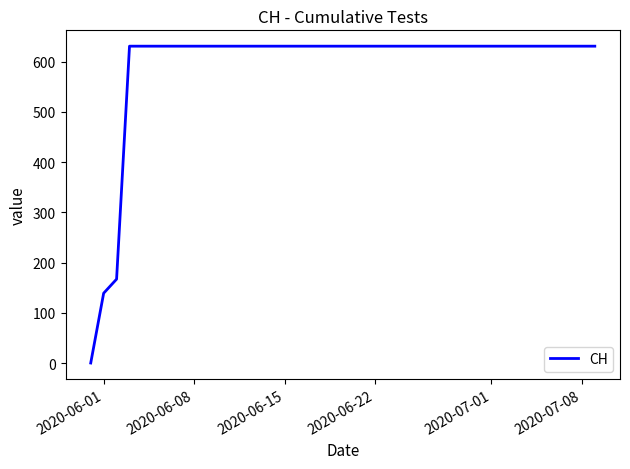

What is the average value?

591